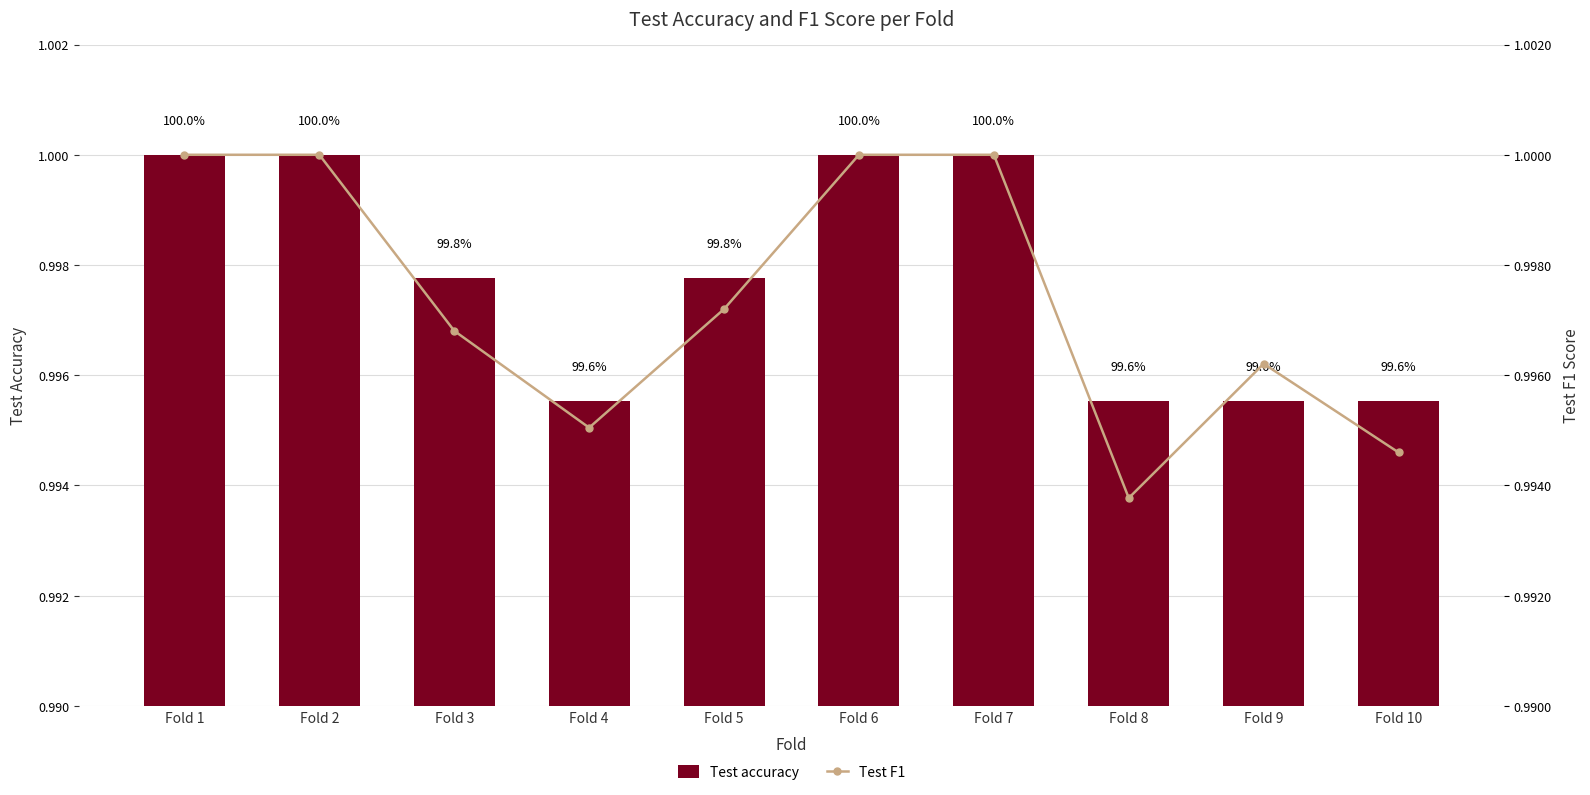

What is the value of the Test accuracy bar at the 1st from the left?

1.0